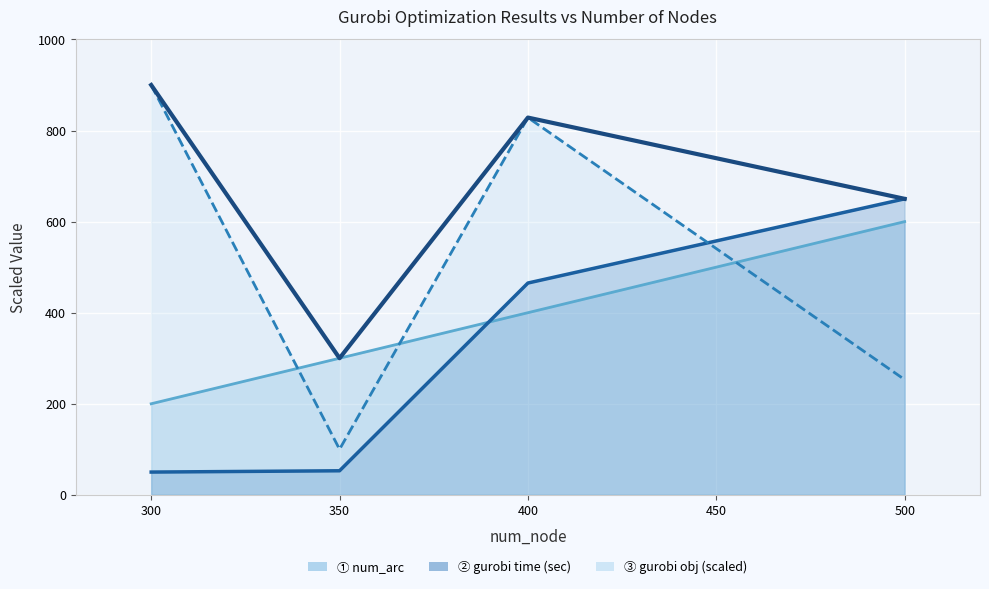

What is the value of the gurobi obj point at the 2nd from the left?

100.0